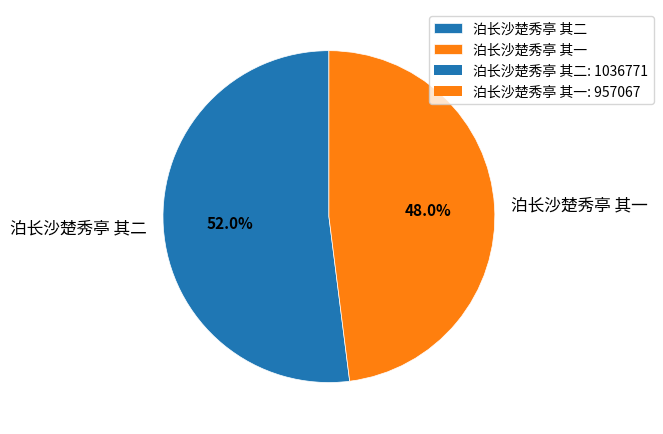

To the nearest percent, what percentage of the pie is 泊长沙楚秀亭 其二?

52%